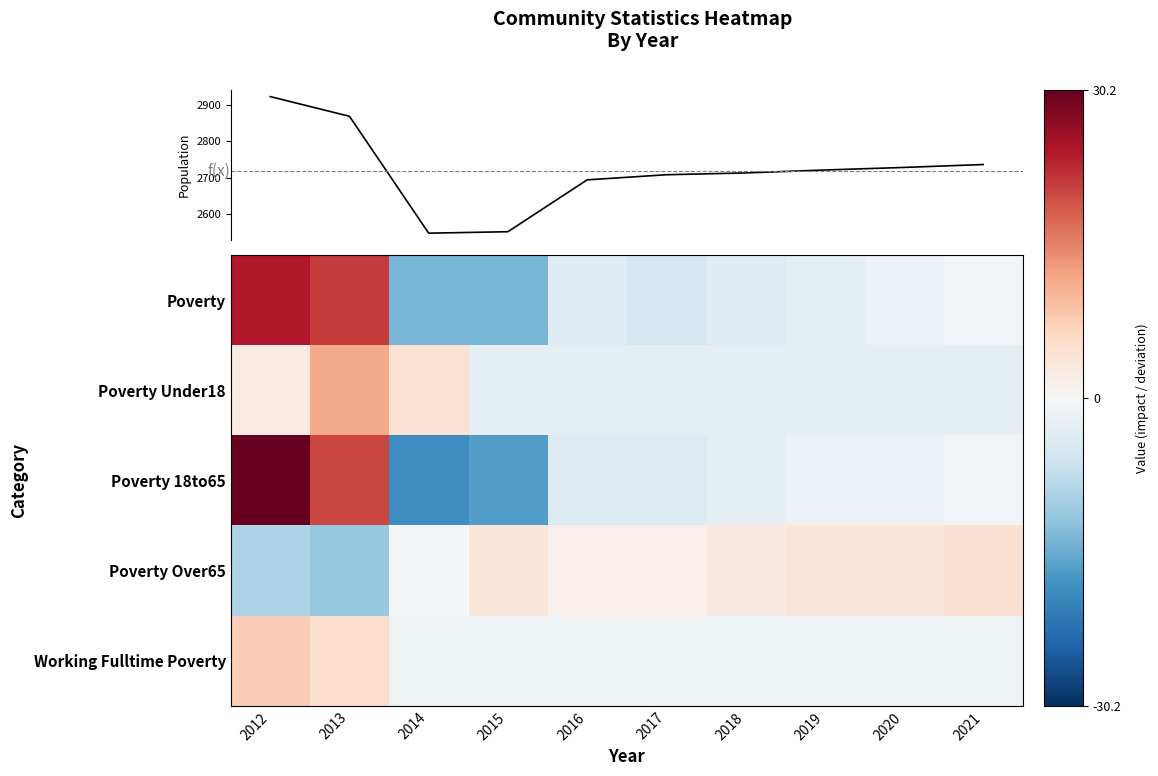

At which category does the chart reach its minimum across all series?

2014